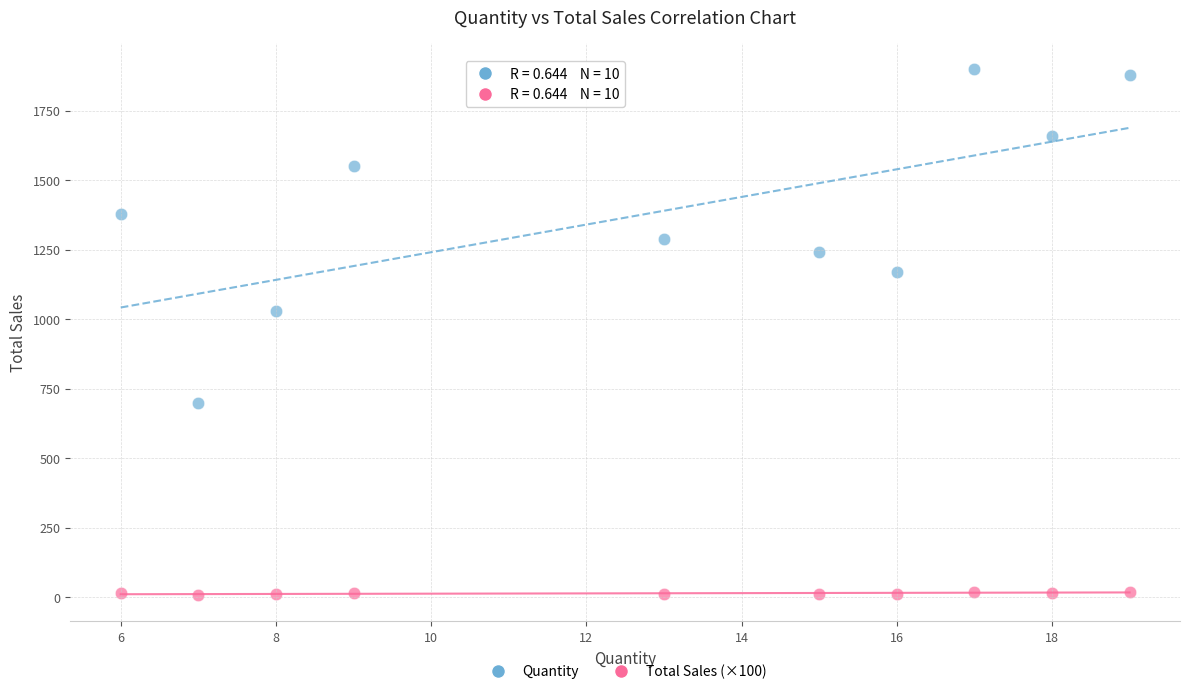

Across all series, what Y value is closest to 953?

1030.0